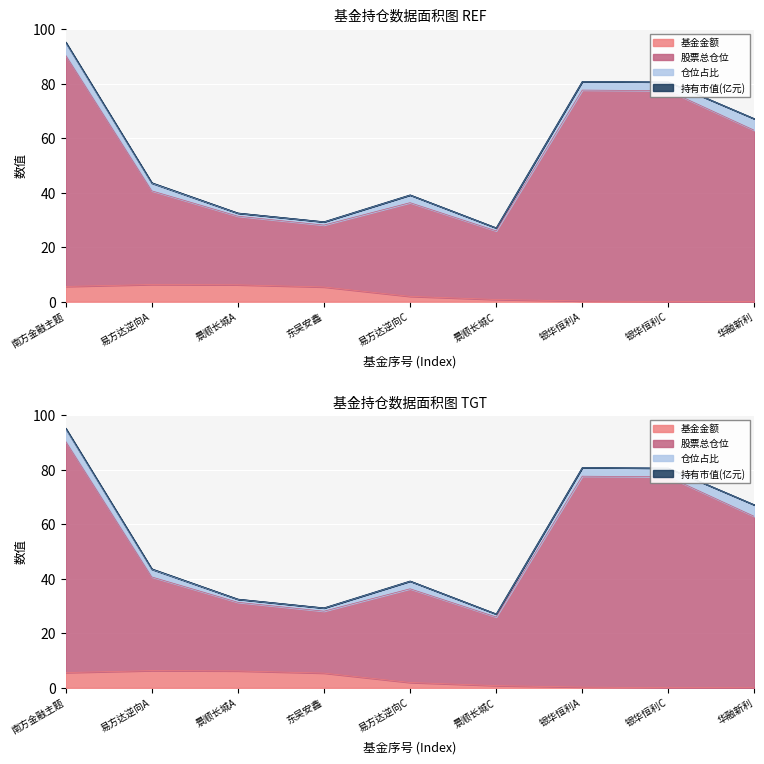

What is the spread (max minus min) of values at 易方达逆向C?

34.4